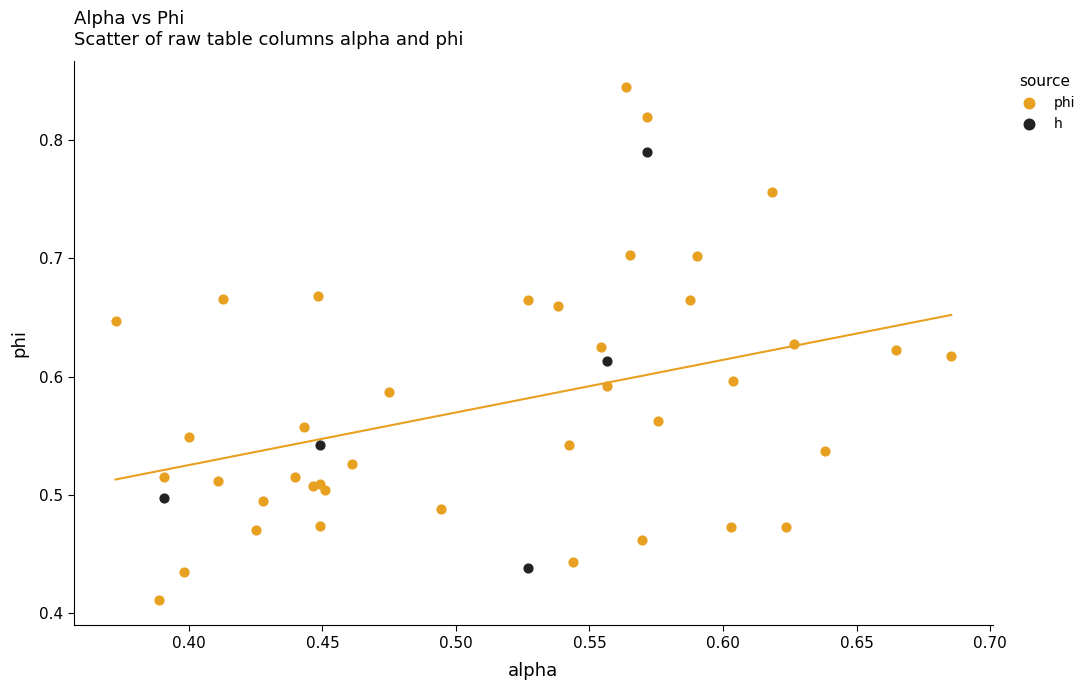

Which series has the largest Y range (max minus min)?

phi